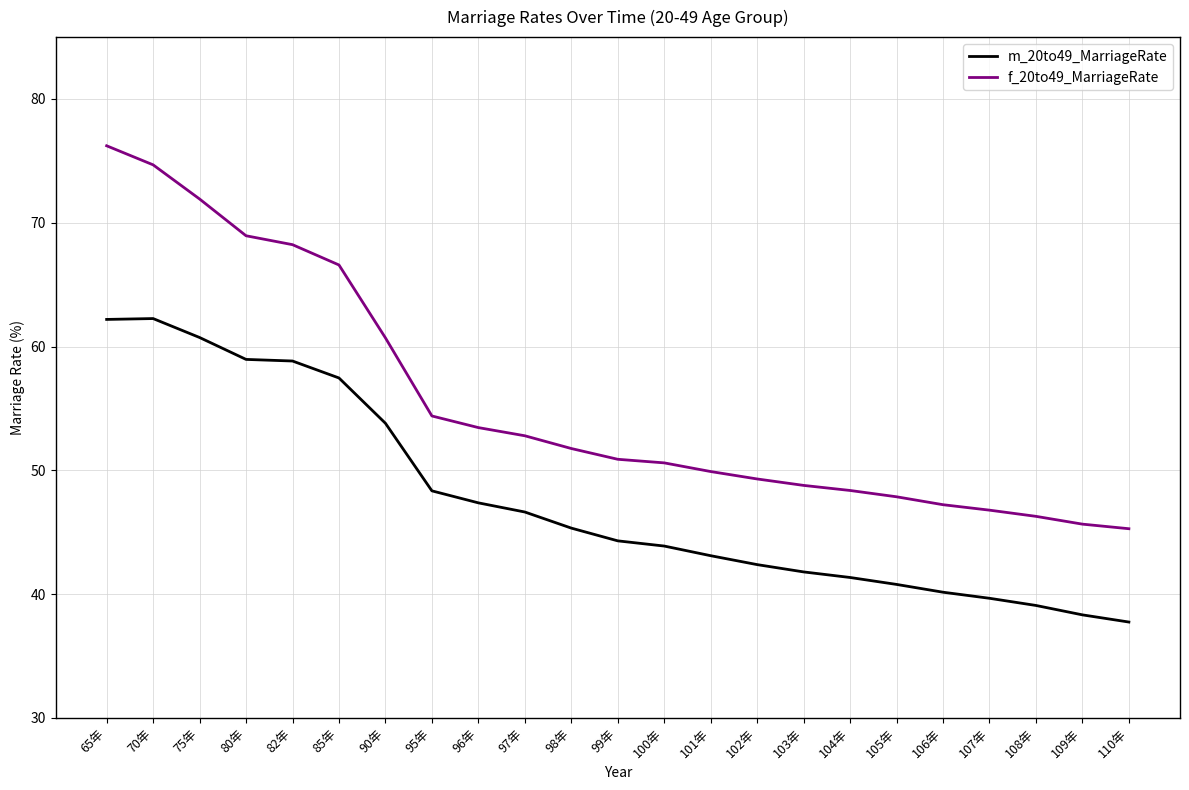

What is the approximate value of f_20to49_MarriageRate at 98年?

51.8